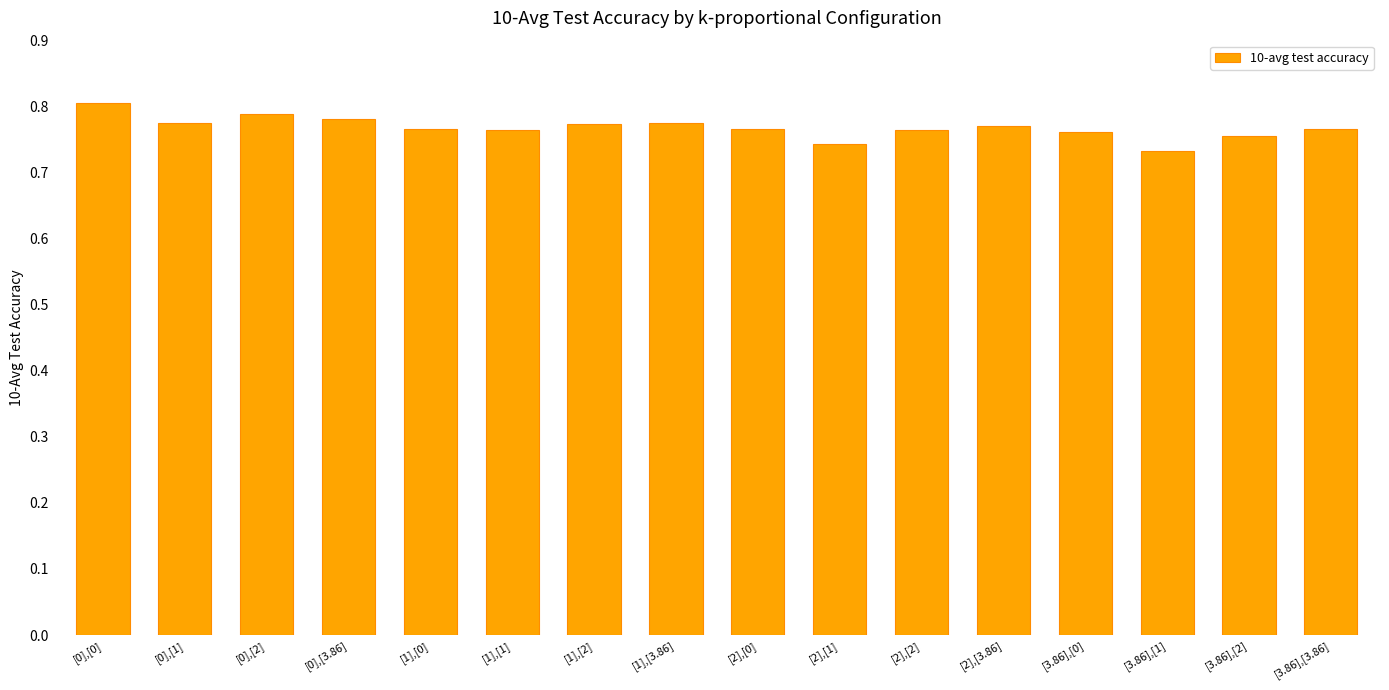

What is the label of the 1st bar from the left?

[0],[0]